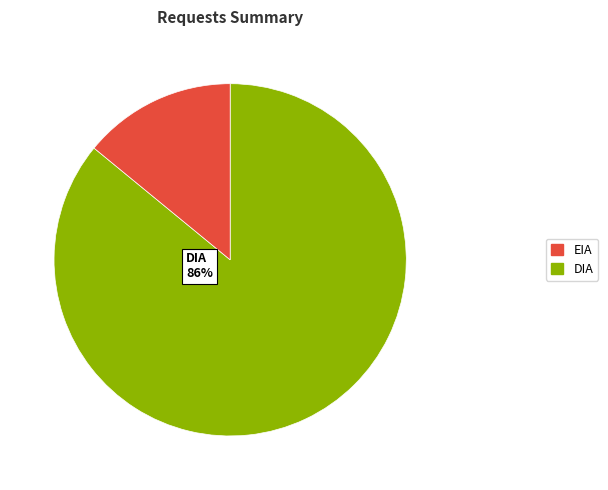

Does any single category account for the majority?

Yes